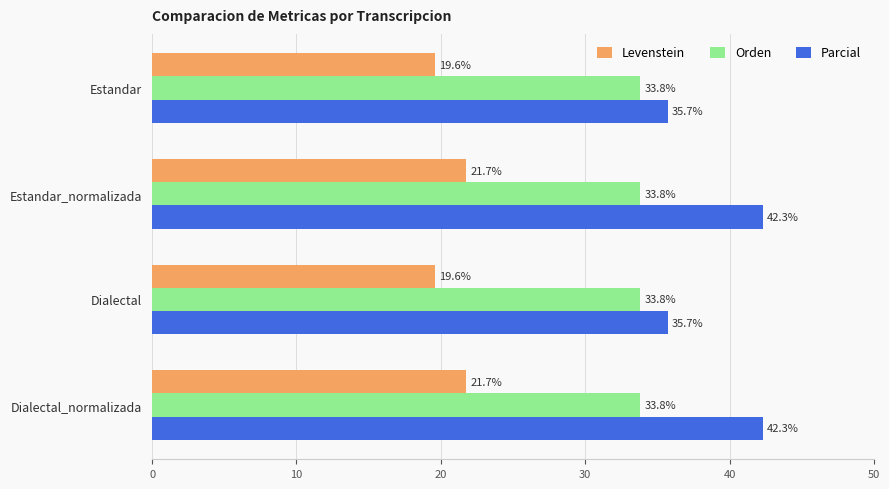

List the series in order of their overall mean, lowest first.

Levenstein, Orden, Parcial